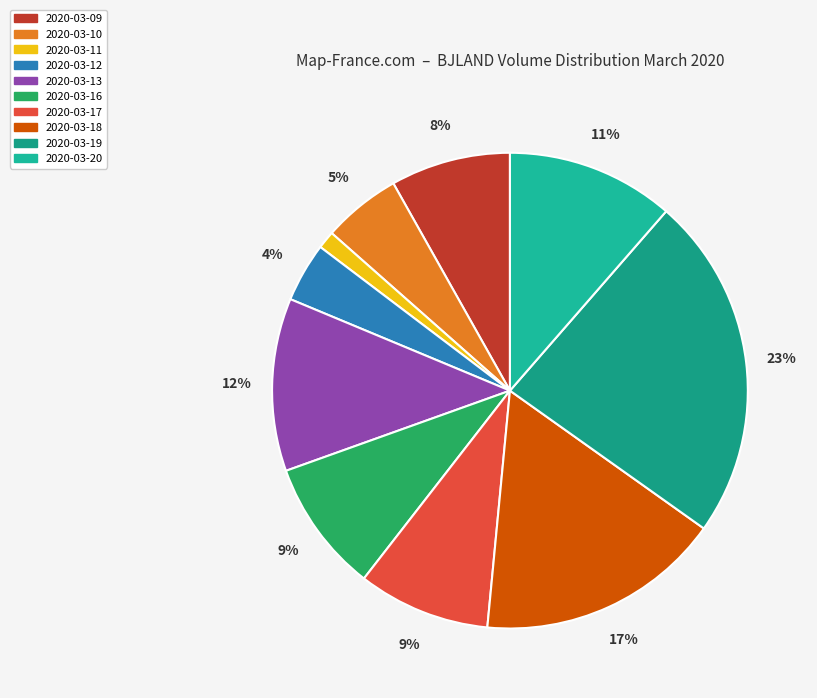

Combined, what portion of the pie is 2020-03-10 and 2020-03-17?

14.3%